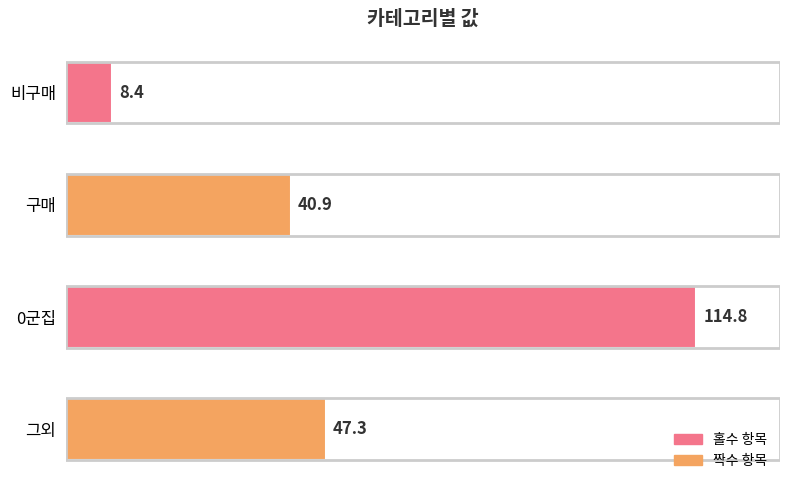

The value at 비구매 is 8.4. True or false?

True